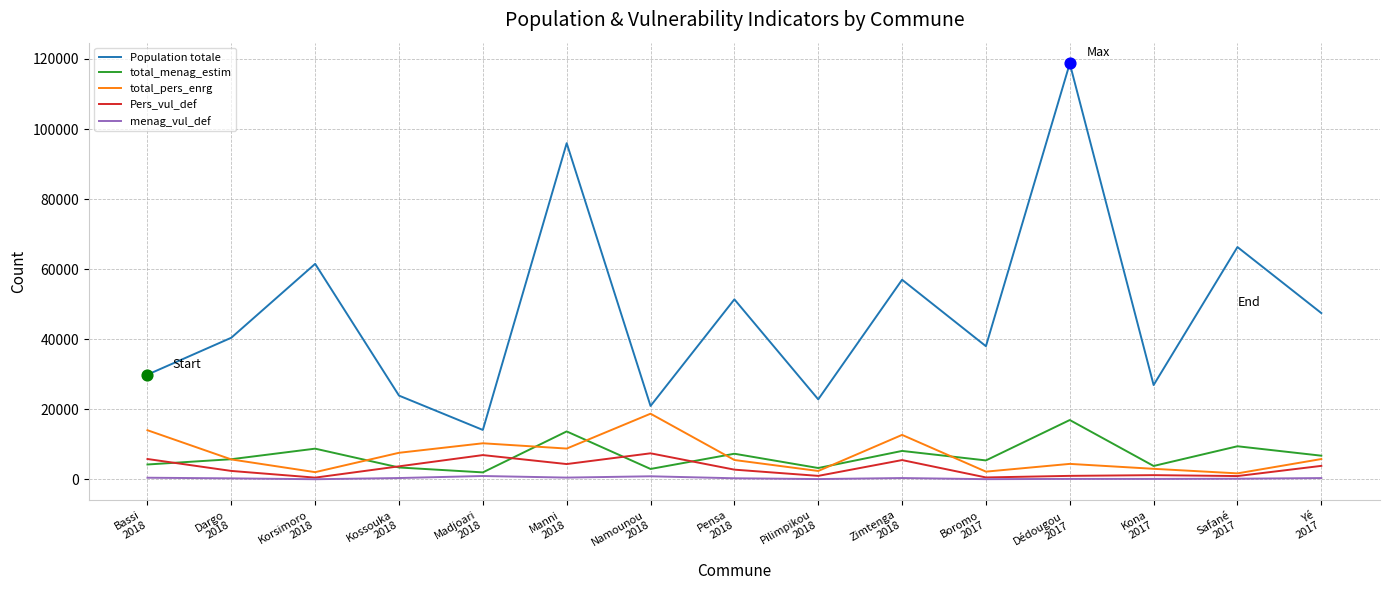

Which series has the widest spread of values?

Population totale